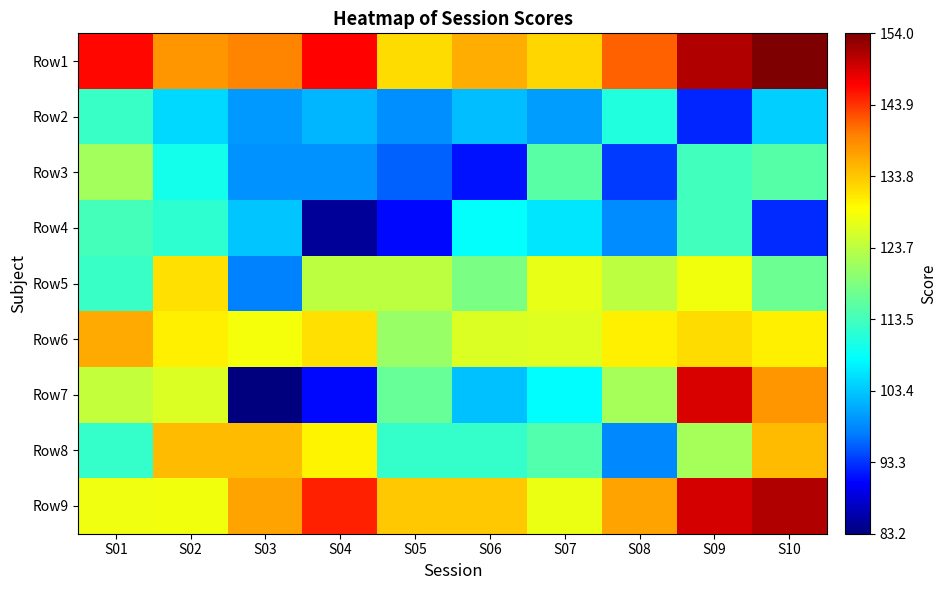

Which series has the largest total across all categories?

Row1